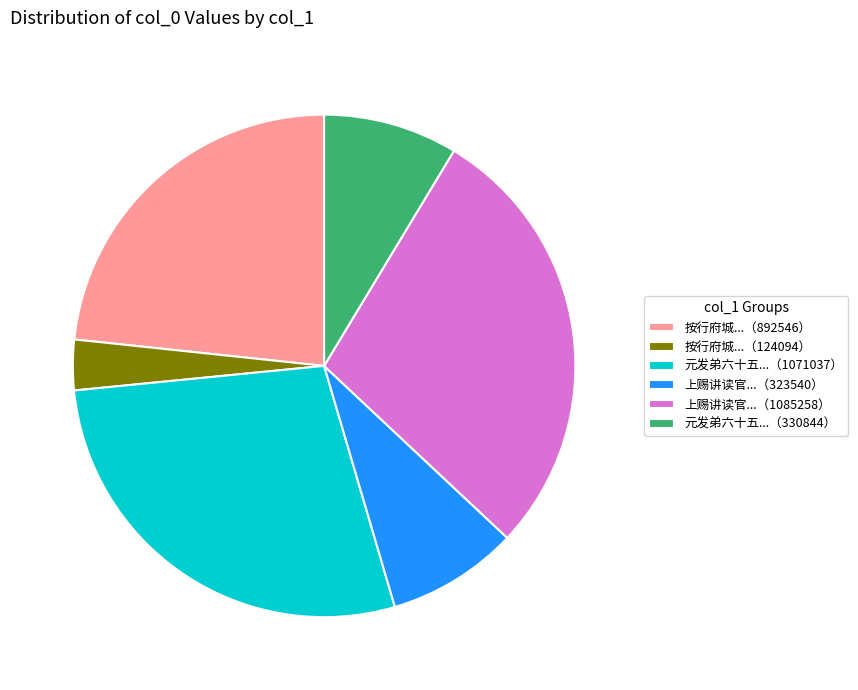

The 上赐讲读官...（323540） slice represents 1% of the pie. True or false?

False